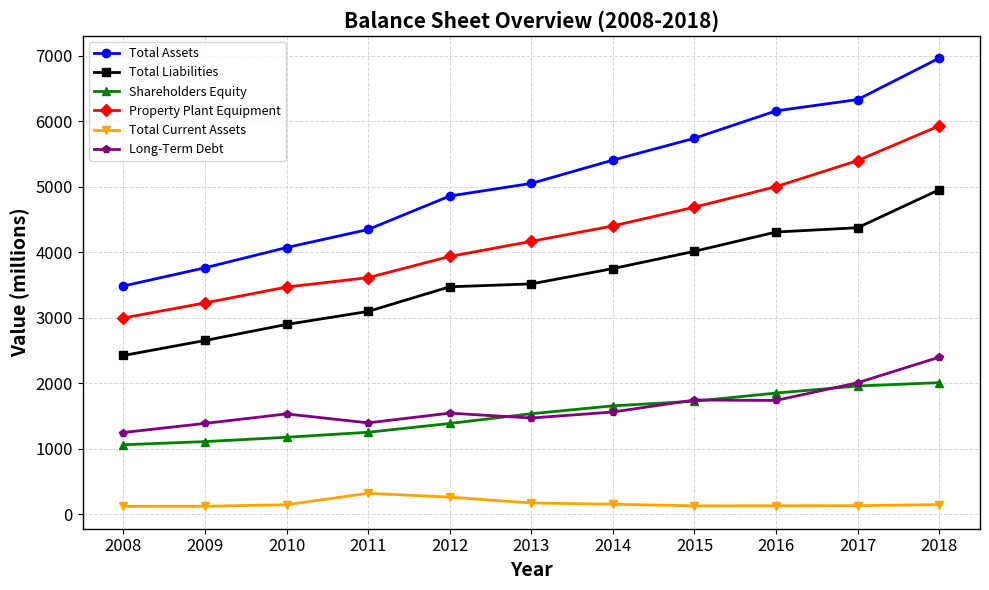

What is the value of the Total Assets point at the 9th from the left?

6159